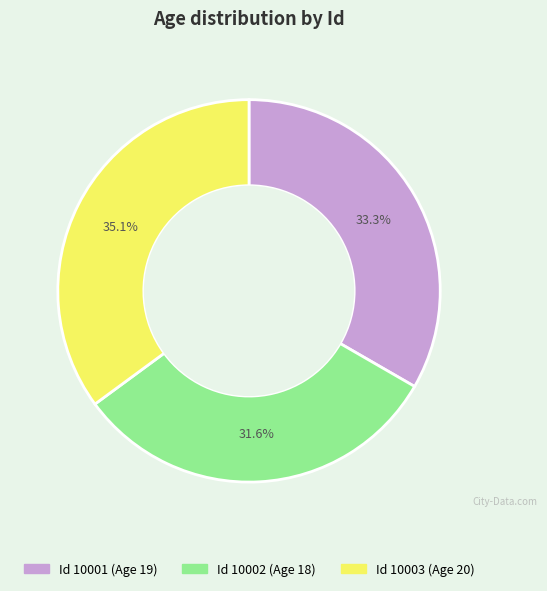

Is there any slice that represents more than half of the pie?

No